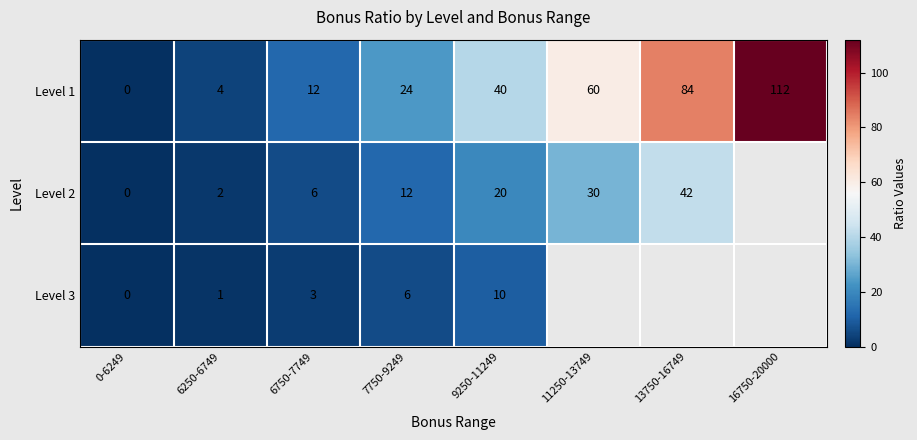

What is the maximum value shown in the chart?

112.0